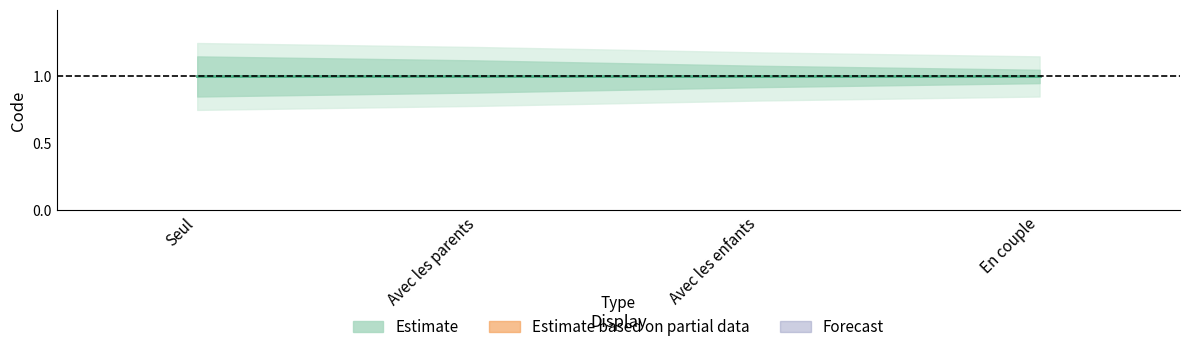

Rank the categories by Avec les parents value from lowest to highest.

Seul, Avec les parents, Avec les enfants, En couple